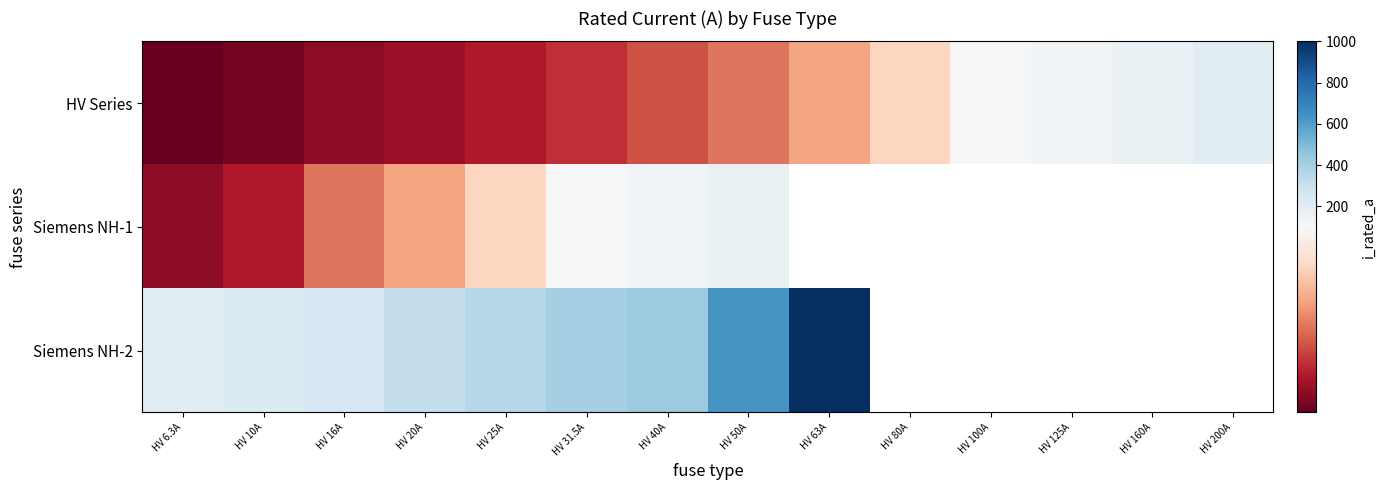

What is the minimum value for Siemens NH-1?

16.0